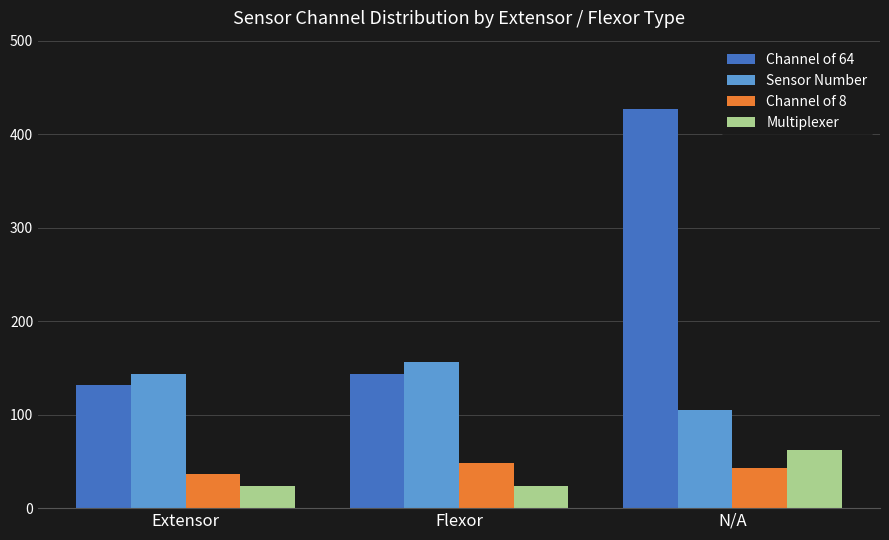

What is the difference between the highest and lowest values at Flexor?

132